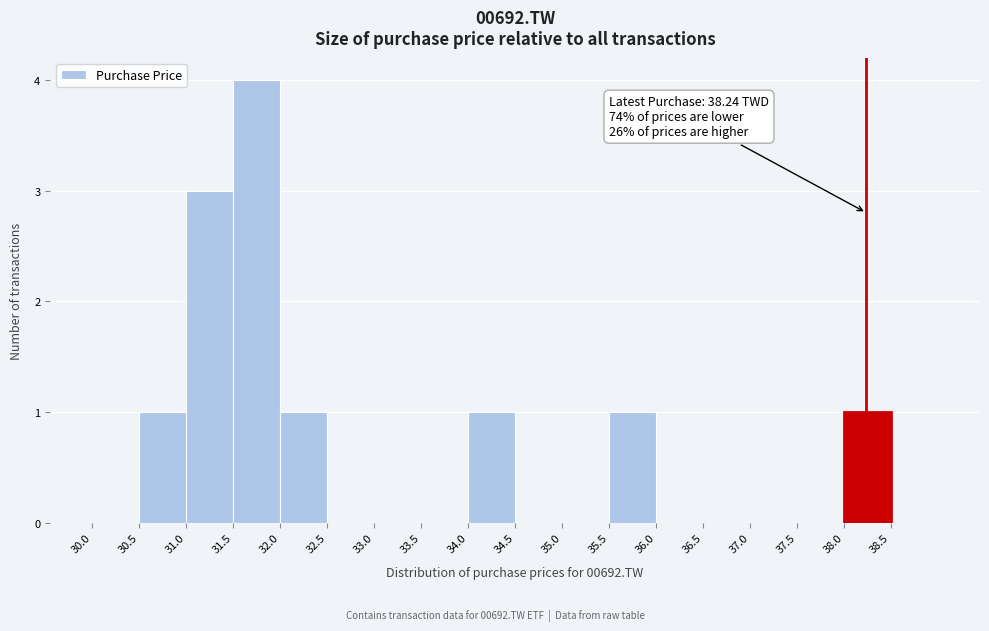

Which range on the x-axis has the tallest bar?

31.5 to 32.0